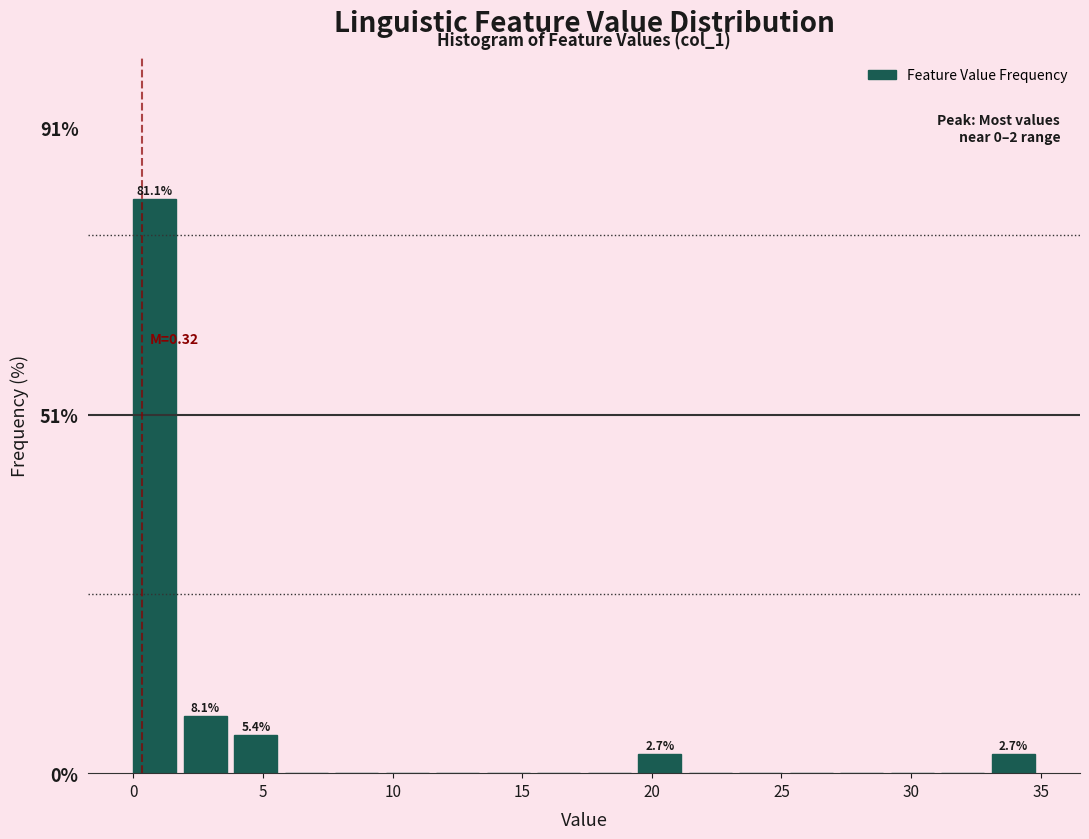

Around what value on the x-axis is the tallest bar? Give the approximate position of its centre, as read against the axis.

1.0